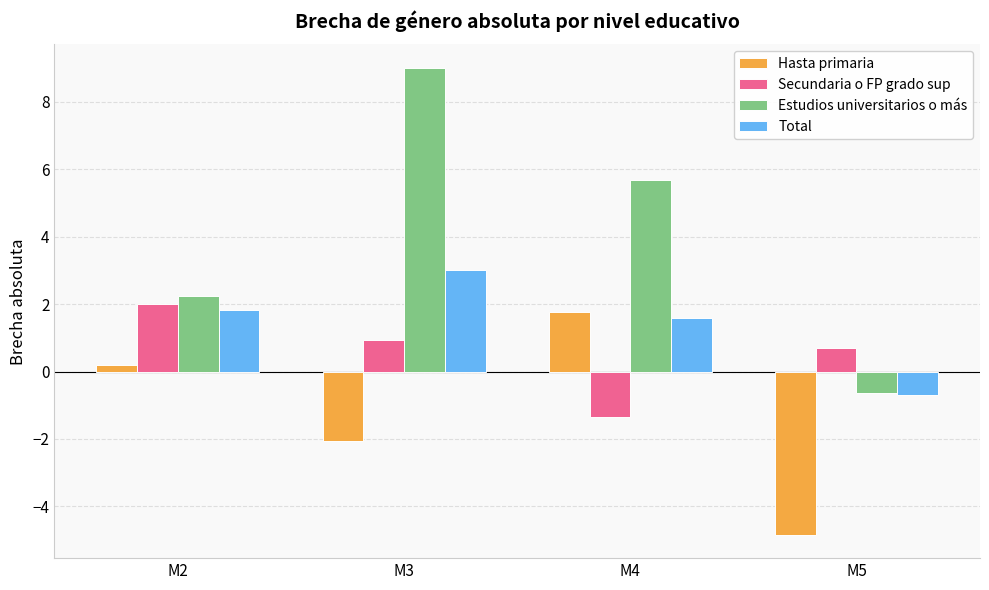

How many negative values does the Total series have?

1